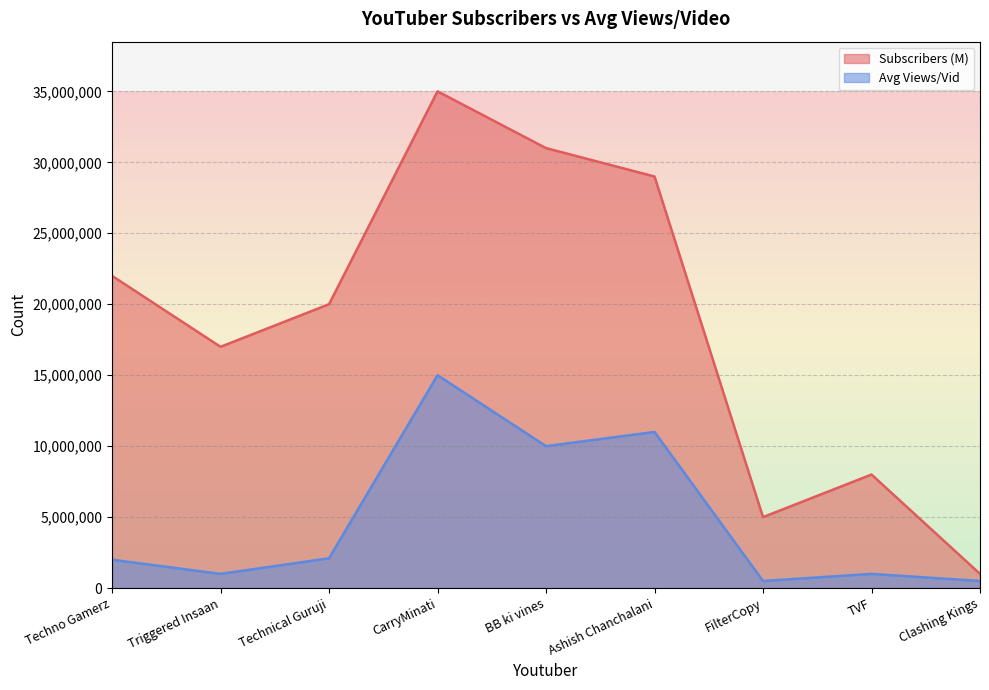

Reading left to right, transcribe all the data shown in this chart.

Subscribers (M): Techno Gamerz=22000000	Triggered Insaan=17000000	Technical Guruji=20000000	CarryMinati=35000000	BB ki vines=31000000	Ashish Chanchalani=29000000	FilterCopy=5000000	TVF=8000000	Clashing Kings=1000000
Avg Views/Vid: Techno Gamerz=2000000	Triggered Insaan=1000000	Technical Guruji=2100000	CarryMinati=15000000	BB ki vines=10000000	Ashish Chanchalani=11000000	FilterCopy=500000	TVF=1000000	Clashing Kings=500000